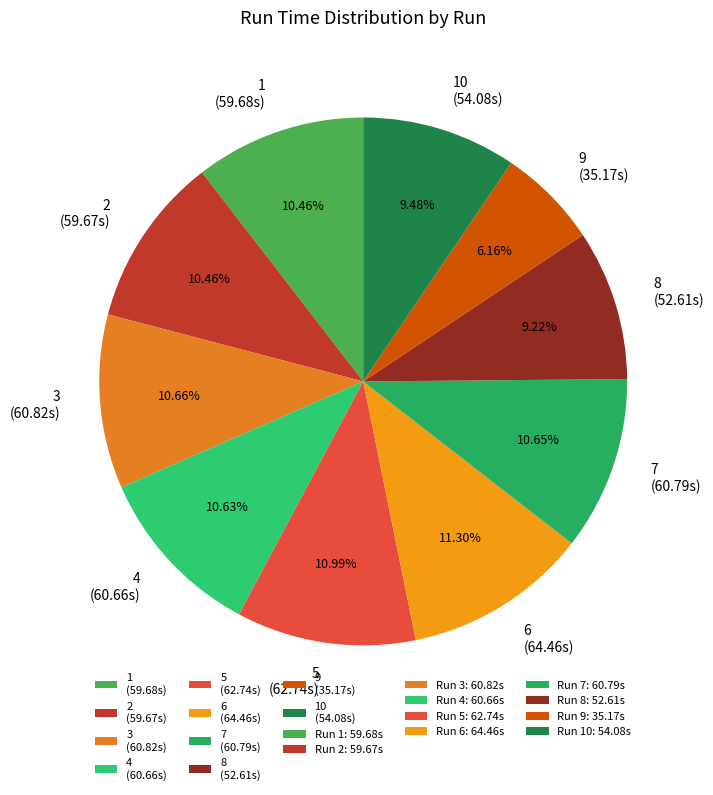

How many slices are in this pie chart?

10